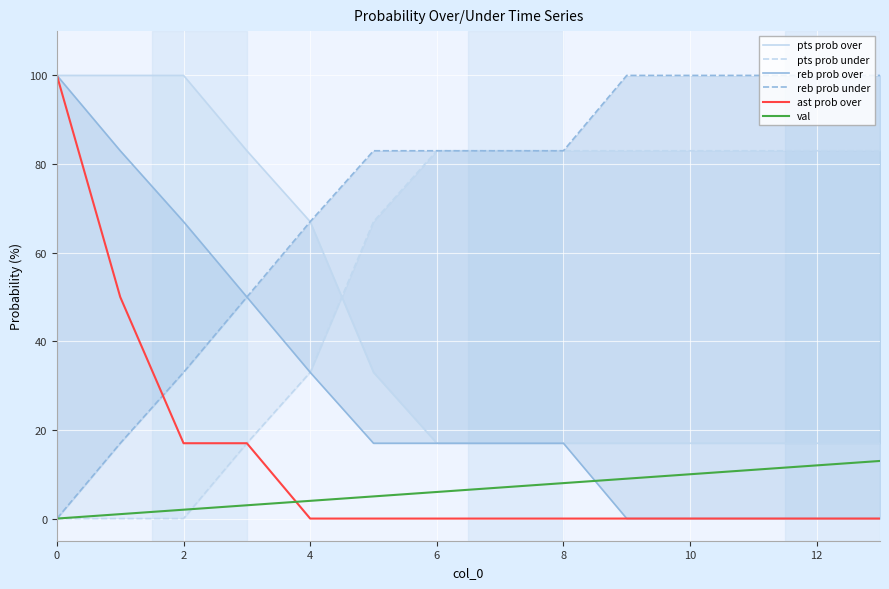

True or false: ast prob over has more than 1 points higher than both neighbors.

False